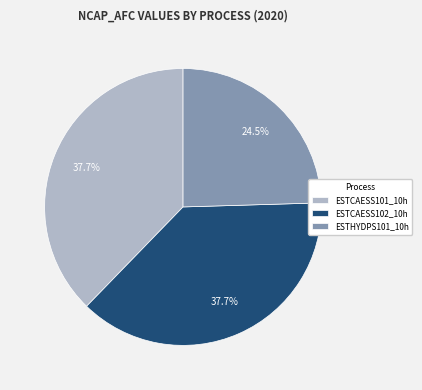

How many segments does this pie chart have?

3